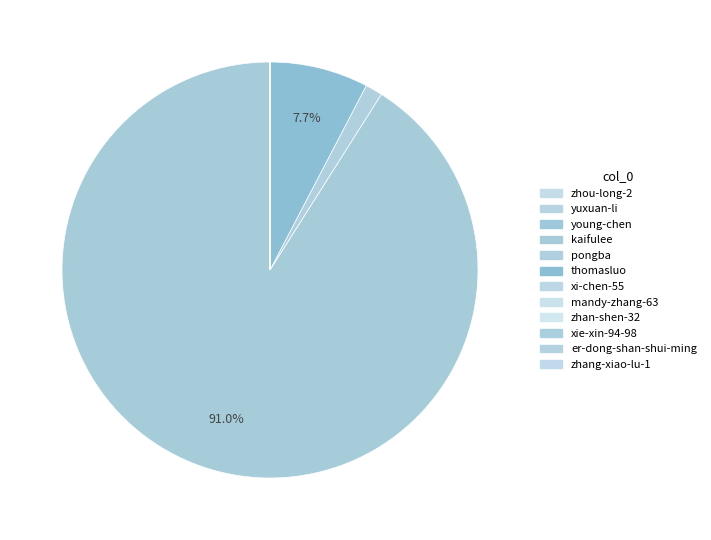

What percentage do zhou-long-2 and pongba together represent?

1.3%